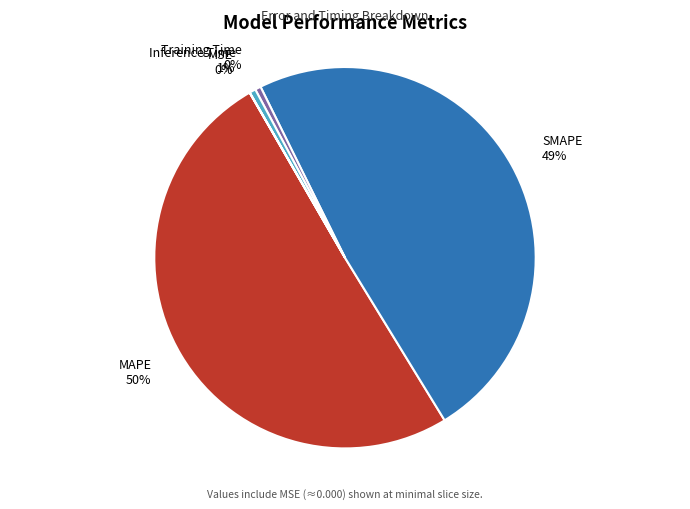

Between SMAPE 49% and Inference Time 1%, which is larger?

SMAPE 49%